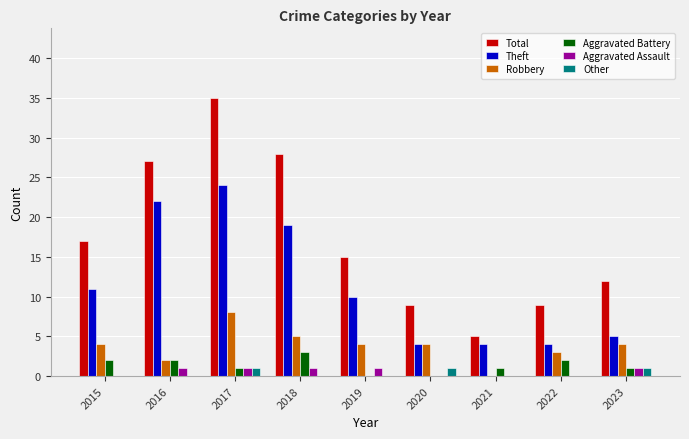

The Aggravated Battery series shows 3 at 2018. True or false?

True